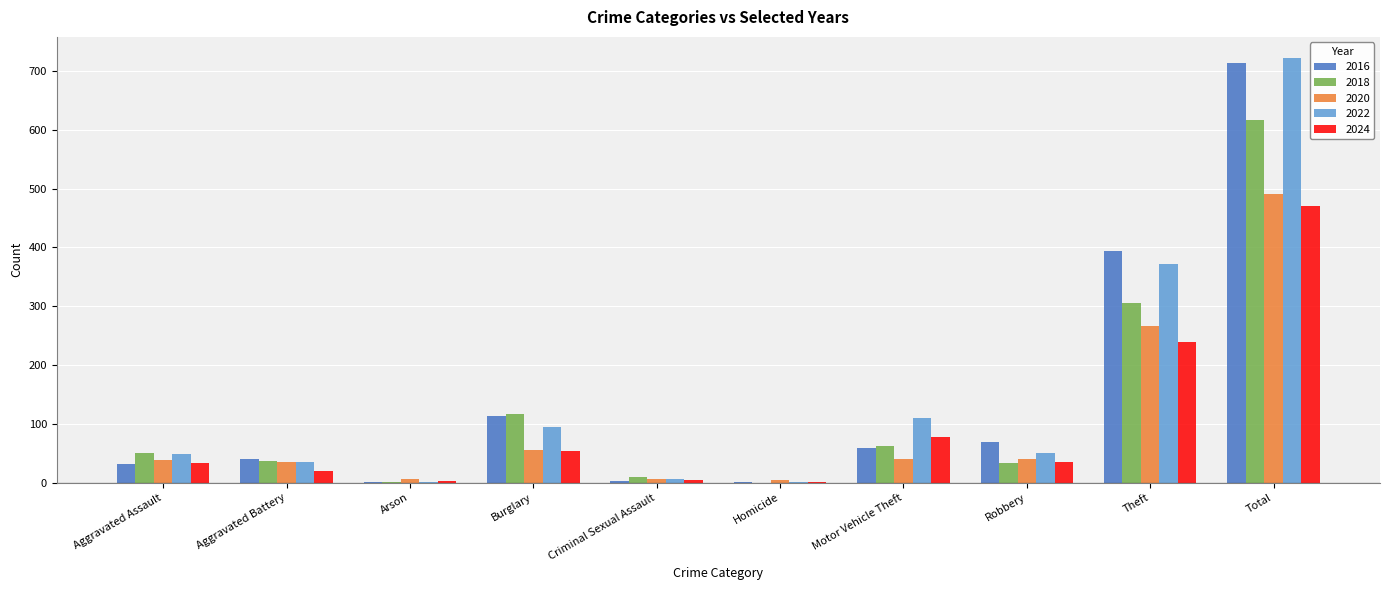

The 2018 series shows 63 at Motor Vehicle Theft. True or false?

True